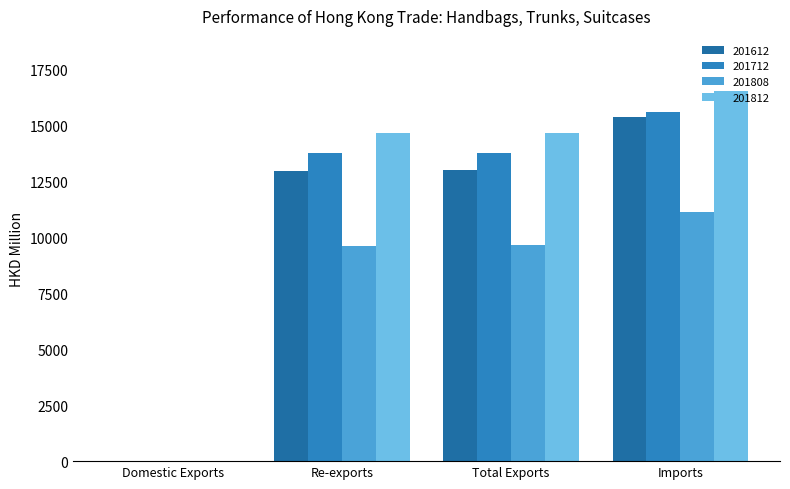

Are the bars horizontal?

No